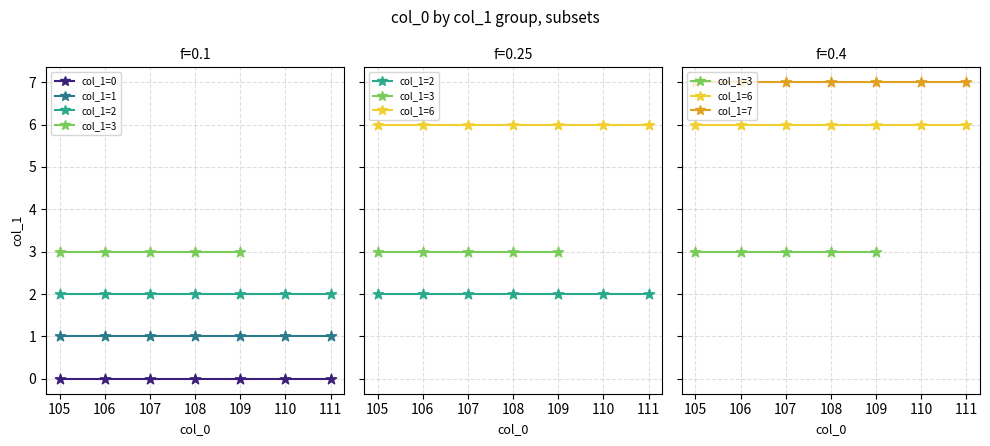

Is the value of col_1=1 at 109 greater than the value of col_1=0 at 108?

Yes